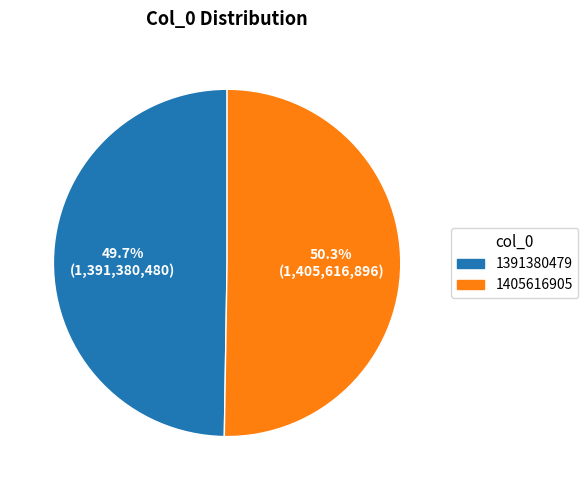

How many slices are in this pie chart?

2